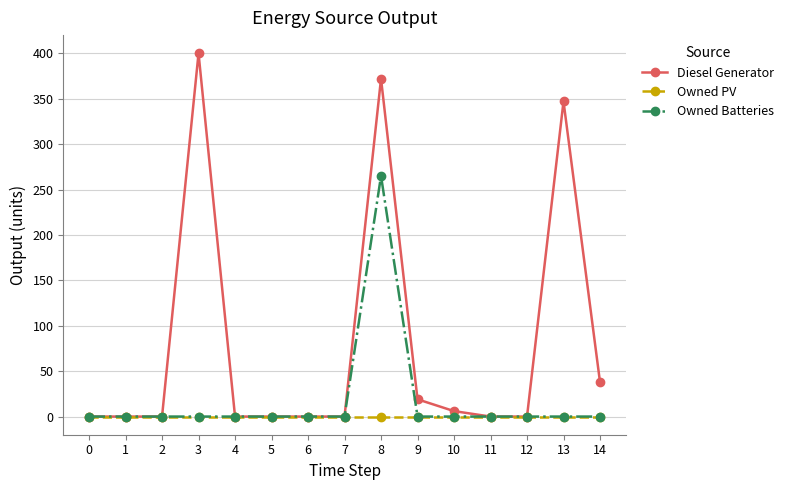

Which category has the highest value in the Diesel Generator series?

3